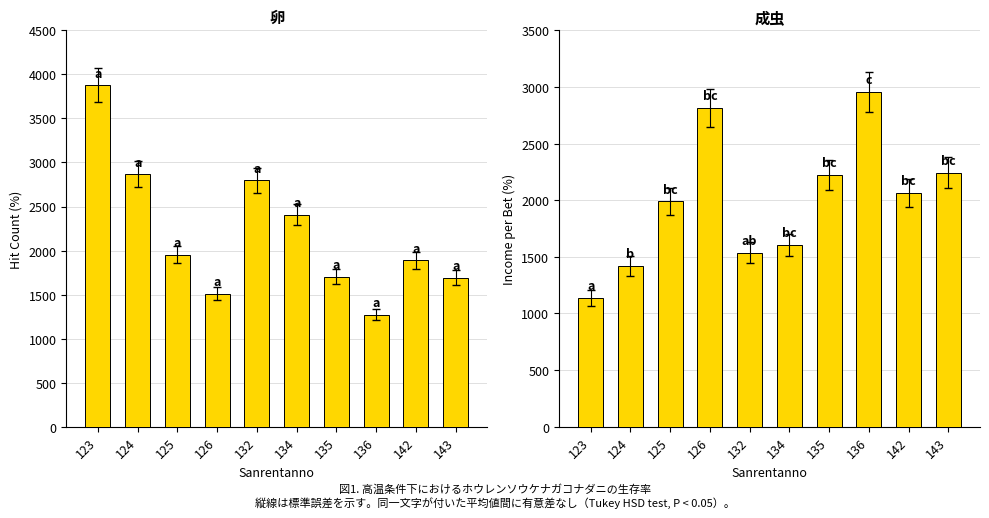

What is the sum of all hitcnt values?

21971